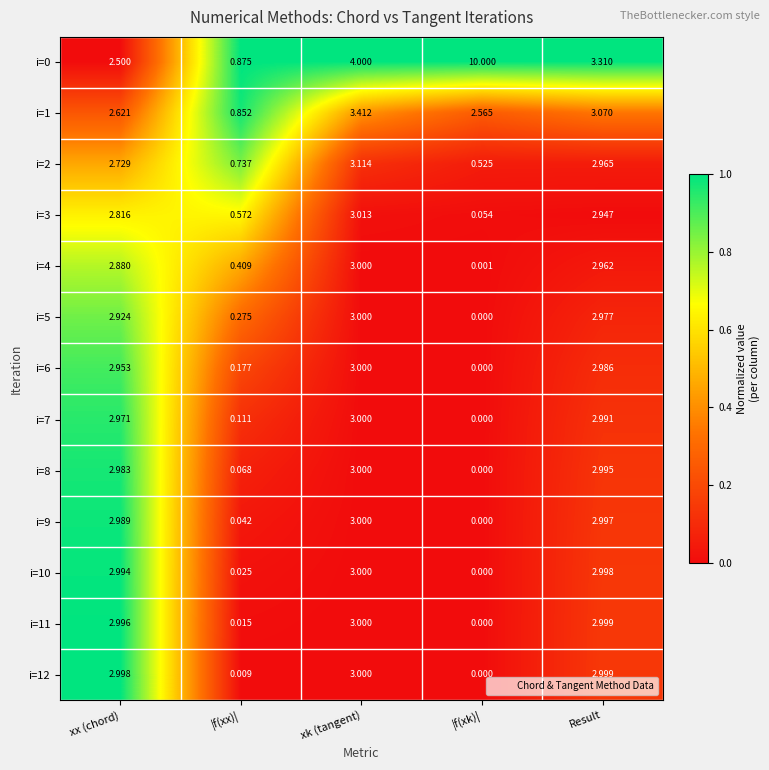

At which category is the sum across all series the highest?

xk (tangent)